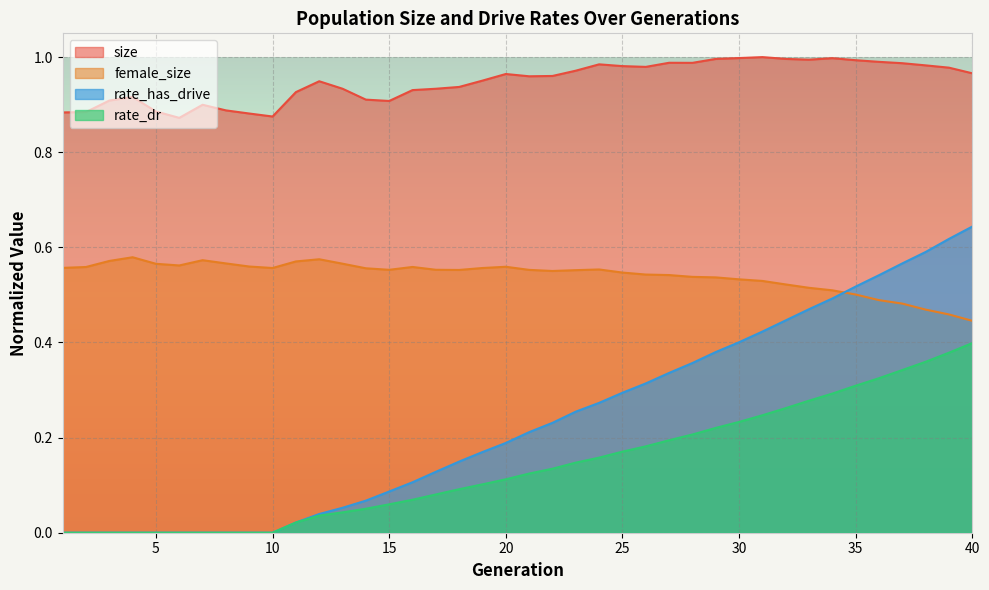

What is the difference between the size values at 25 and 9?

0.1